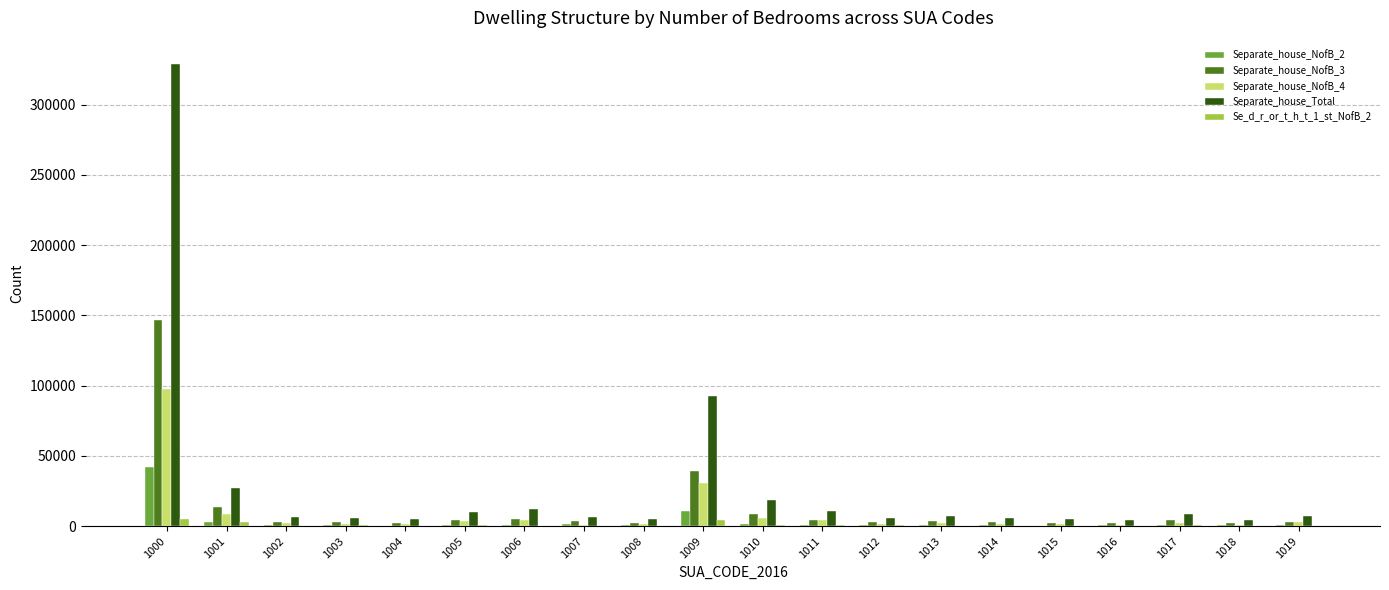

What is the maximum value shown in the chart?

329142